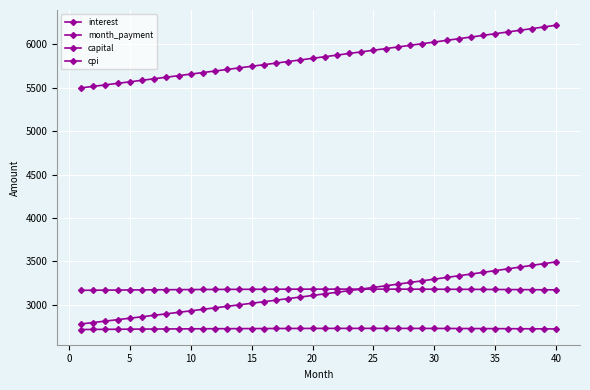

How many data points in interest are above 2727?

21